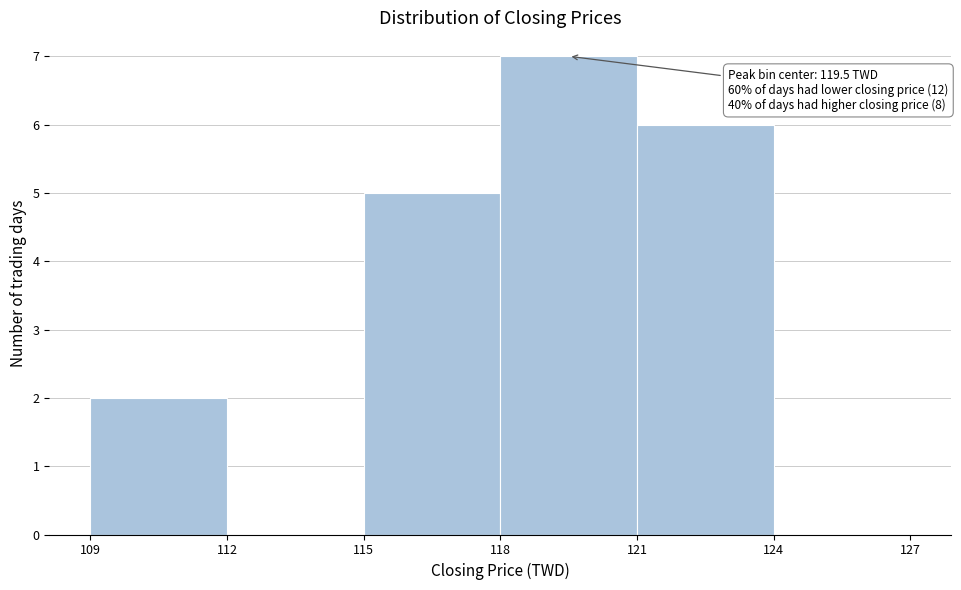

Which range on the x-axis has the tallest bar?

118 to 121